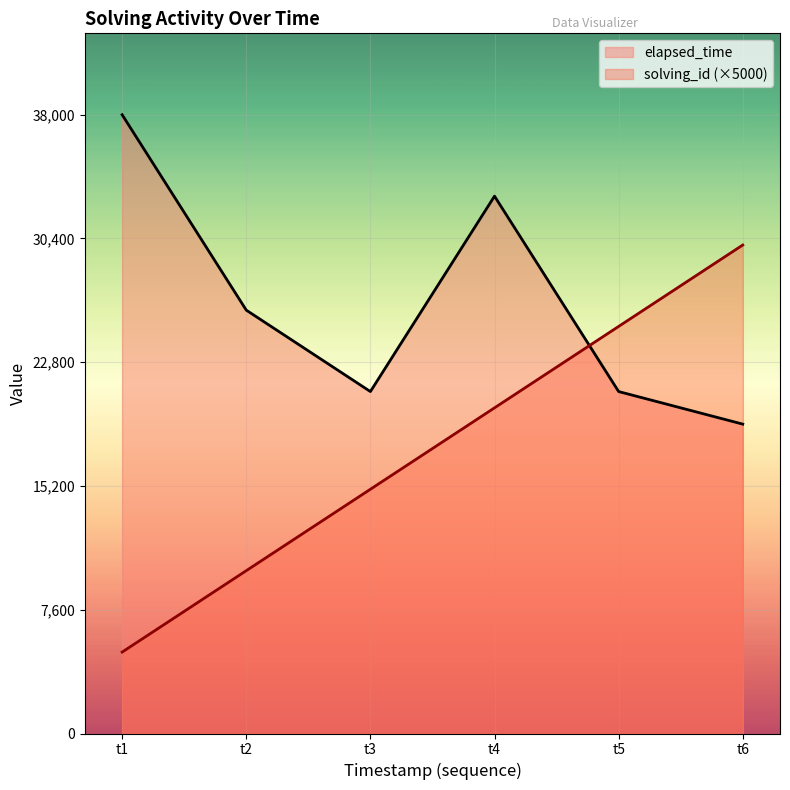

At how many categories does at least one series exceed 24118?

5